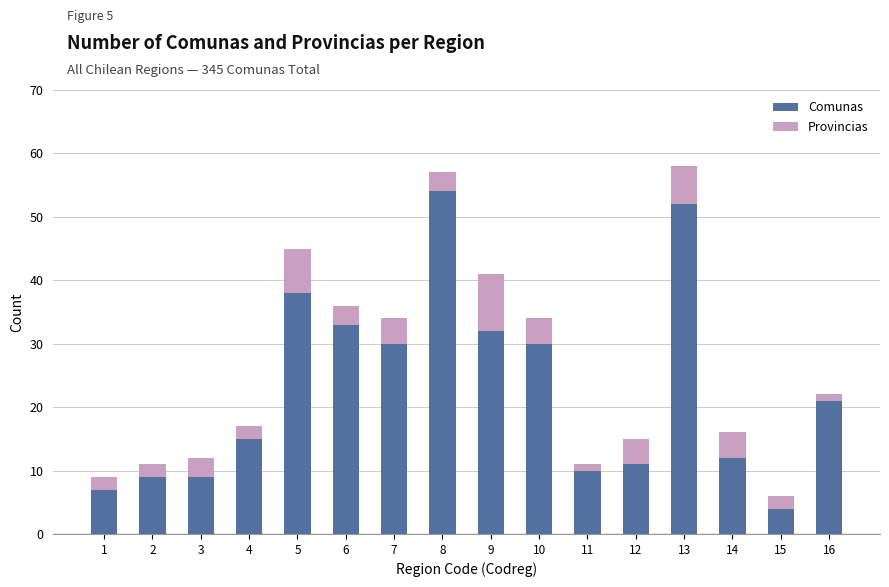

Which category has the lowest value in the Comunas series?

15